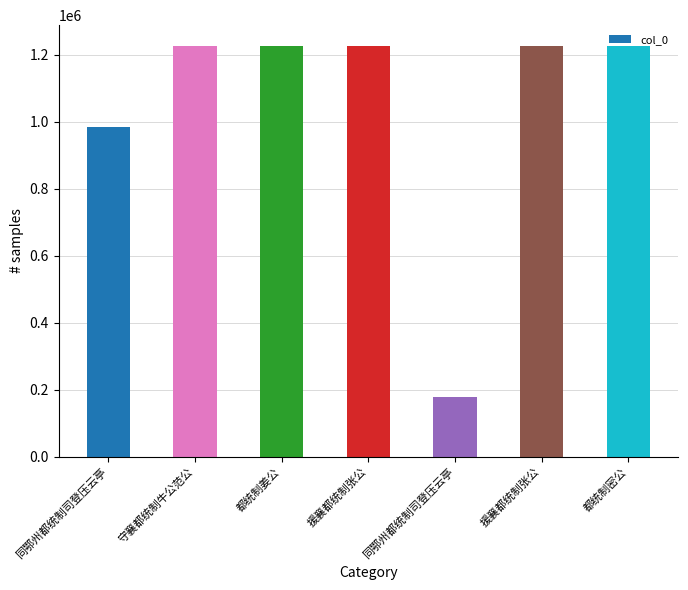

At which category does the chart reach its minimum across all series?

同鄂州都统制司登压云亭